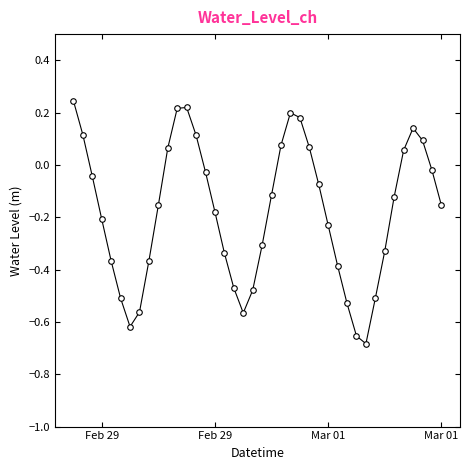

What is the sum of all values?

-7.2